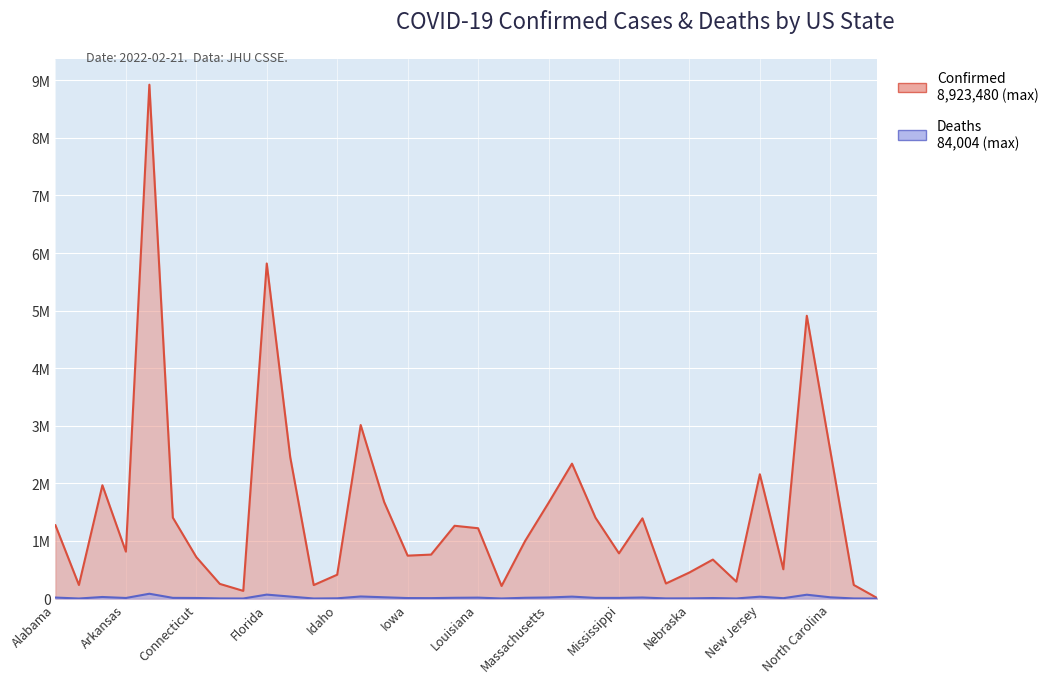

The value of Confirmed at Hawaii is 130558. True or false?

False